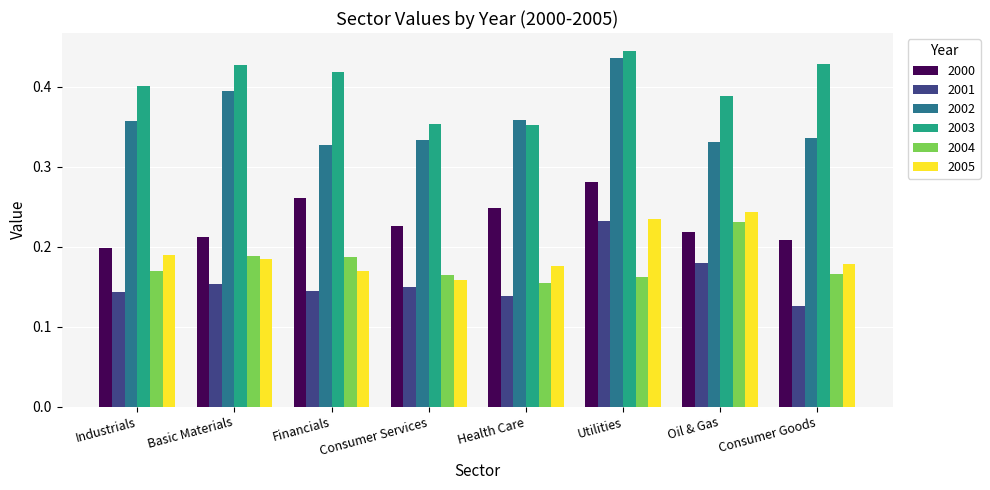

At which label does 2005 reach its minimum?

Consumer Services